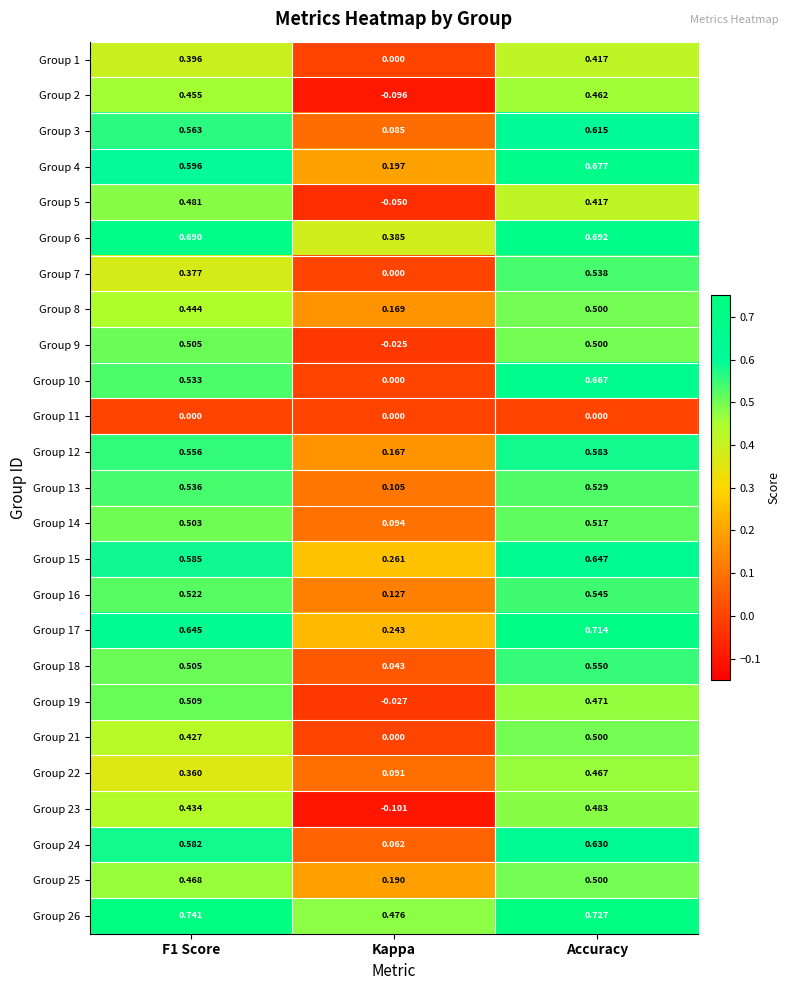

At which category is the sum across all series the highest?

Accuracy